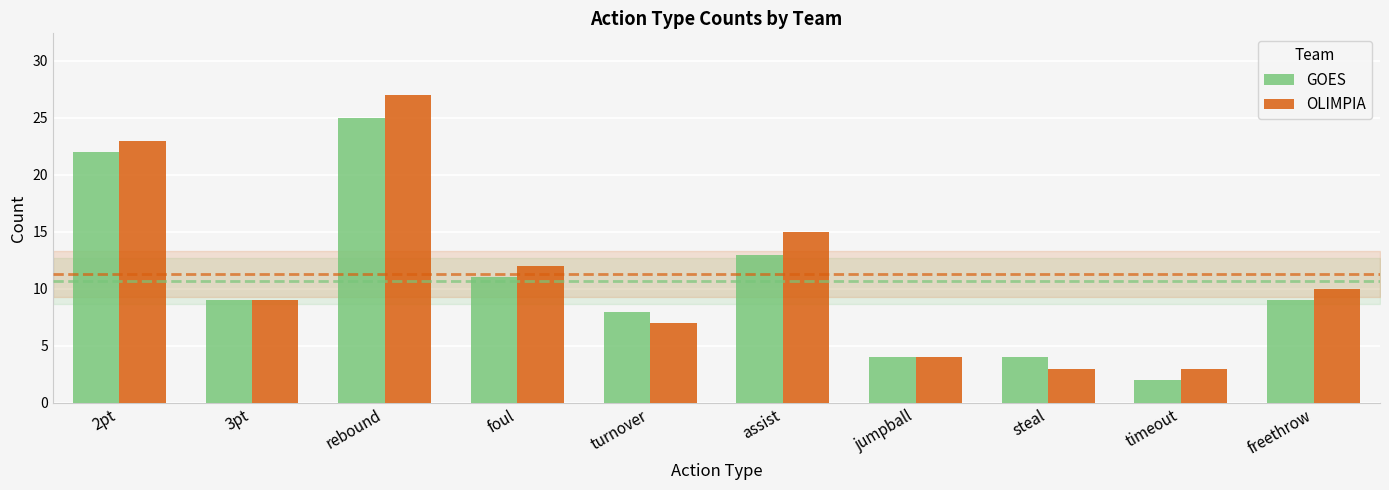

At assist, list the series in order from smallest to largest.

GOES, OLIMPIA